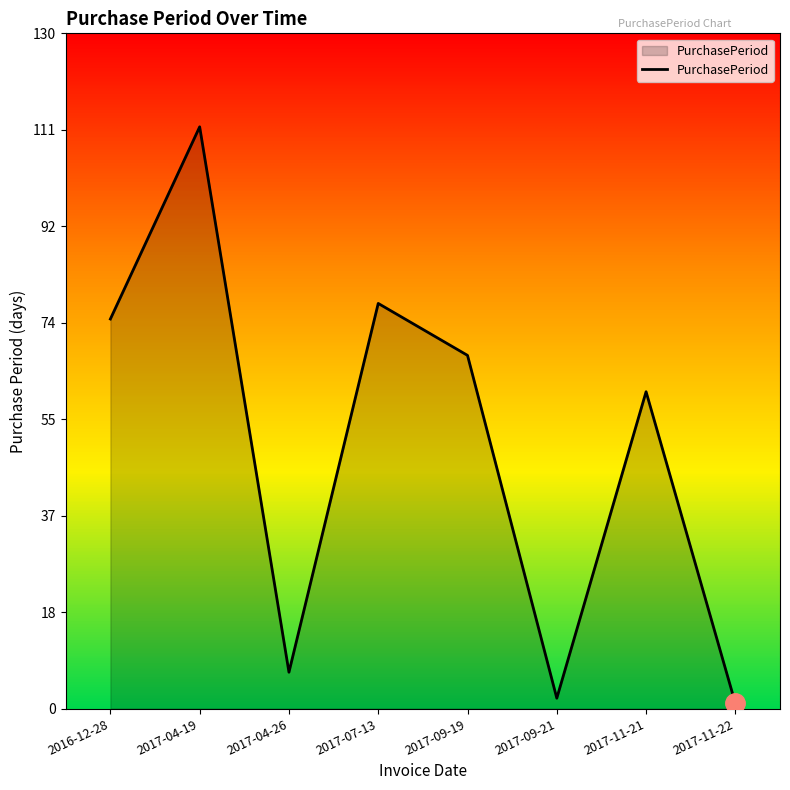

What is the approximate value at 2017-11-22?

1